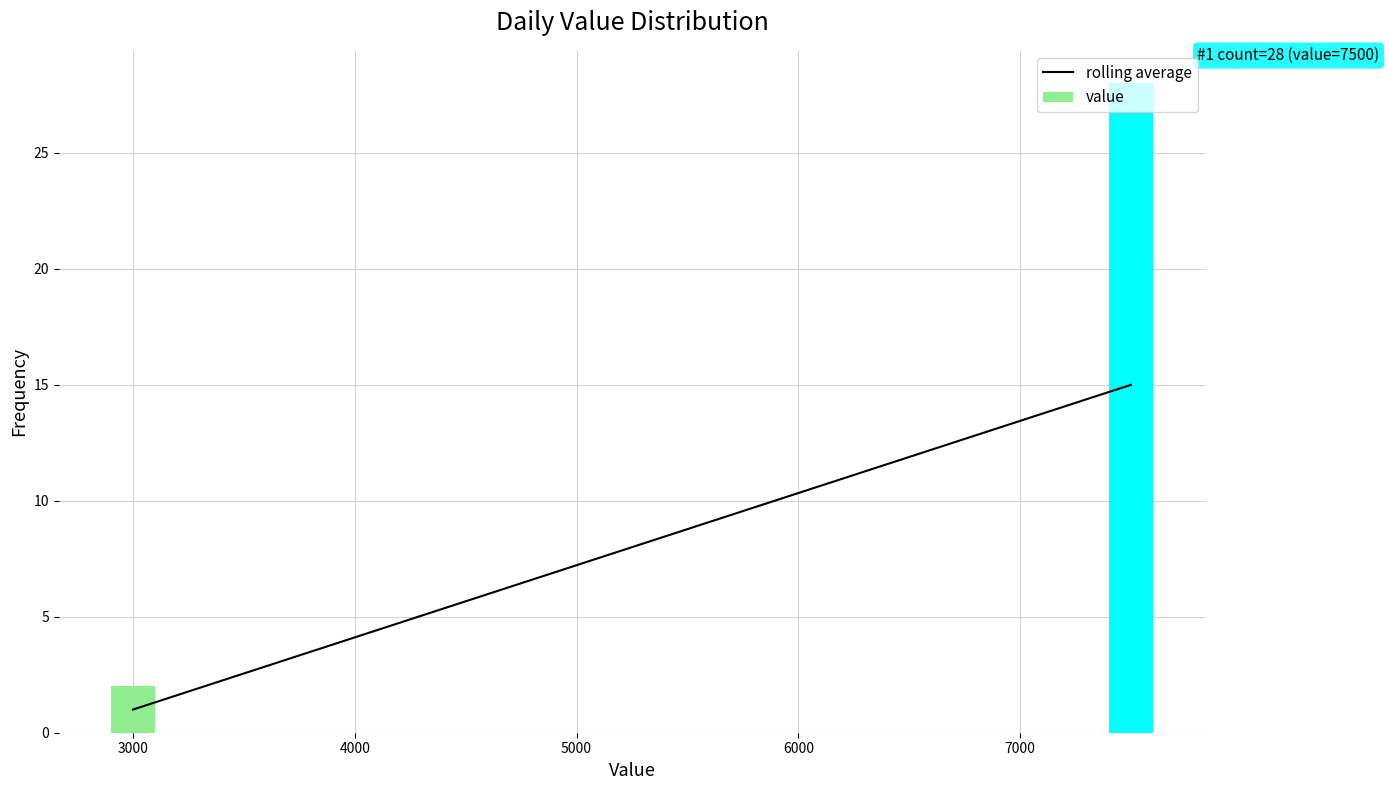

List the labels in order of value, largest first.

7000, 3000